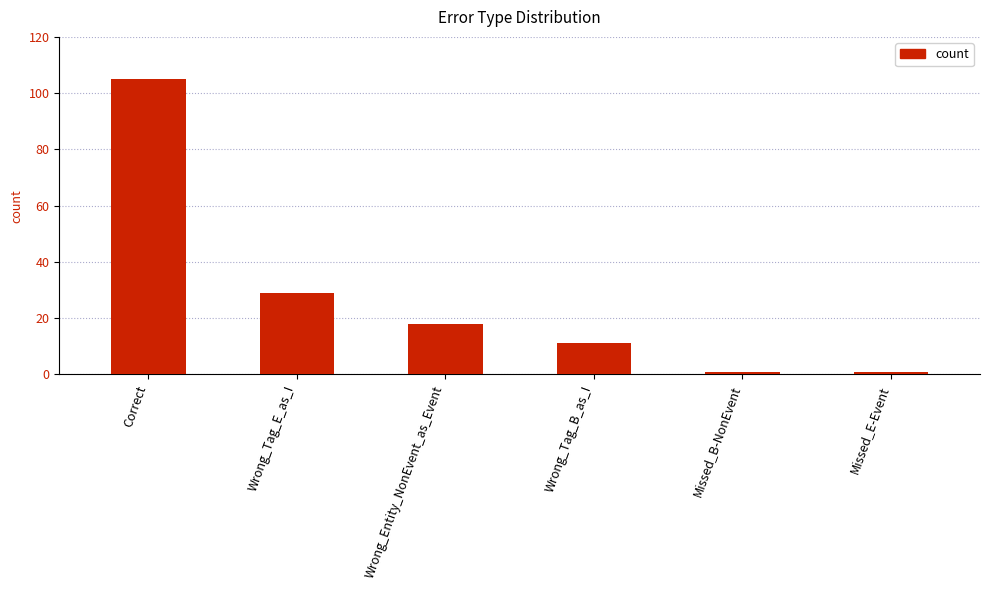

Reading left to right, list all the values displayed in this chart.

105	29	18	11	1	1